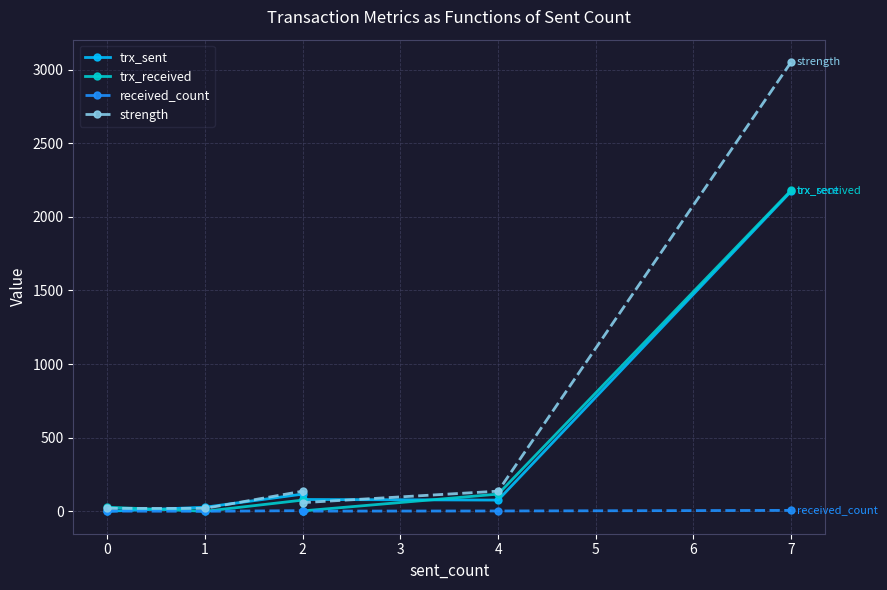

Where is trx_received nearest to the value 1090?

4